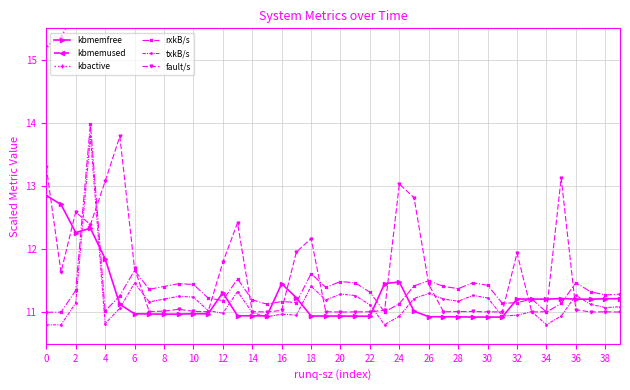

How many intersections are there between txkB/s and kbmemfree?

12